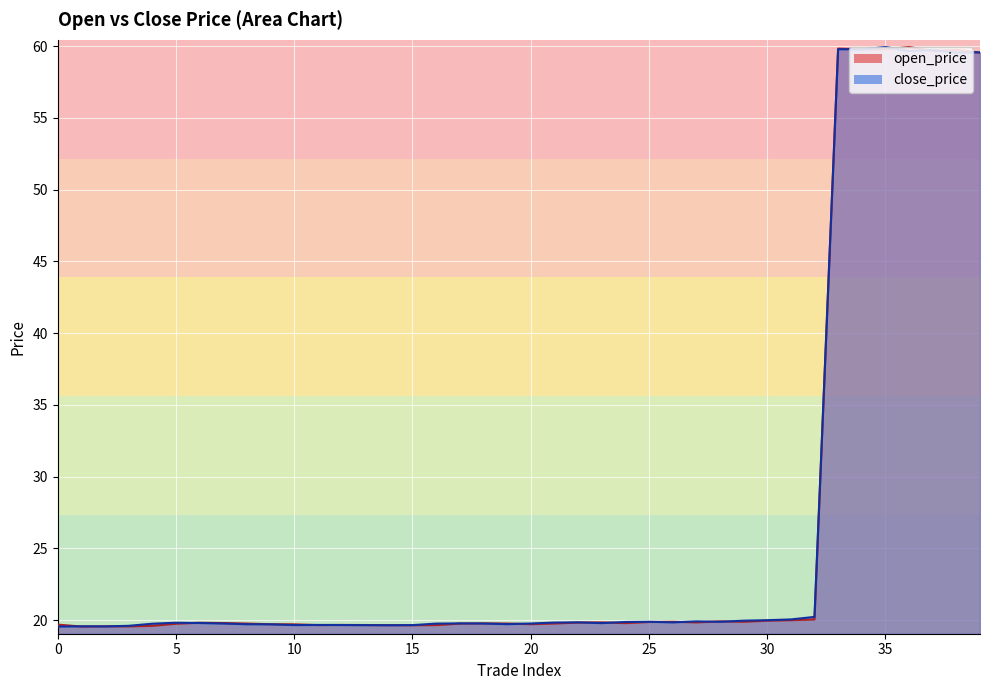

Where is the first local maximum for open_price?

2